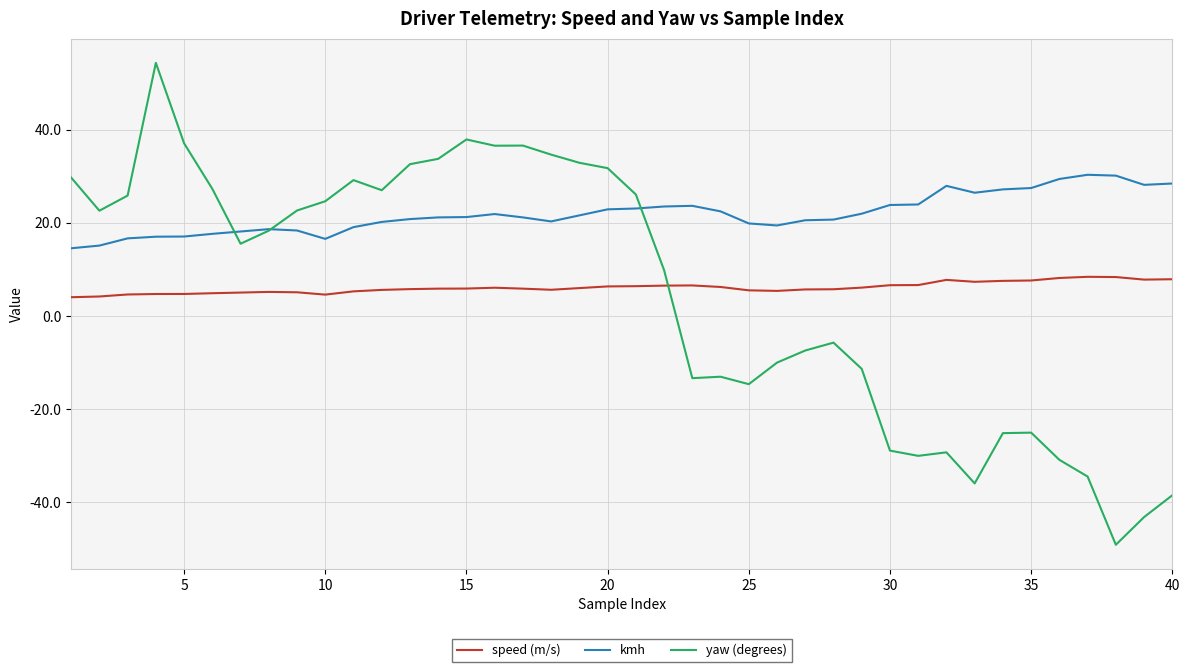

Which series has the largest range (max minus min)?

yaw (degrees)